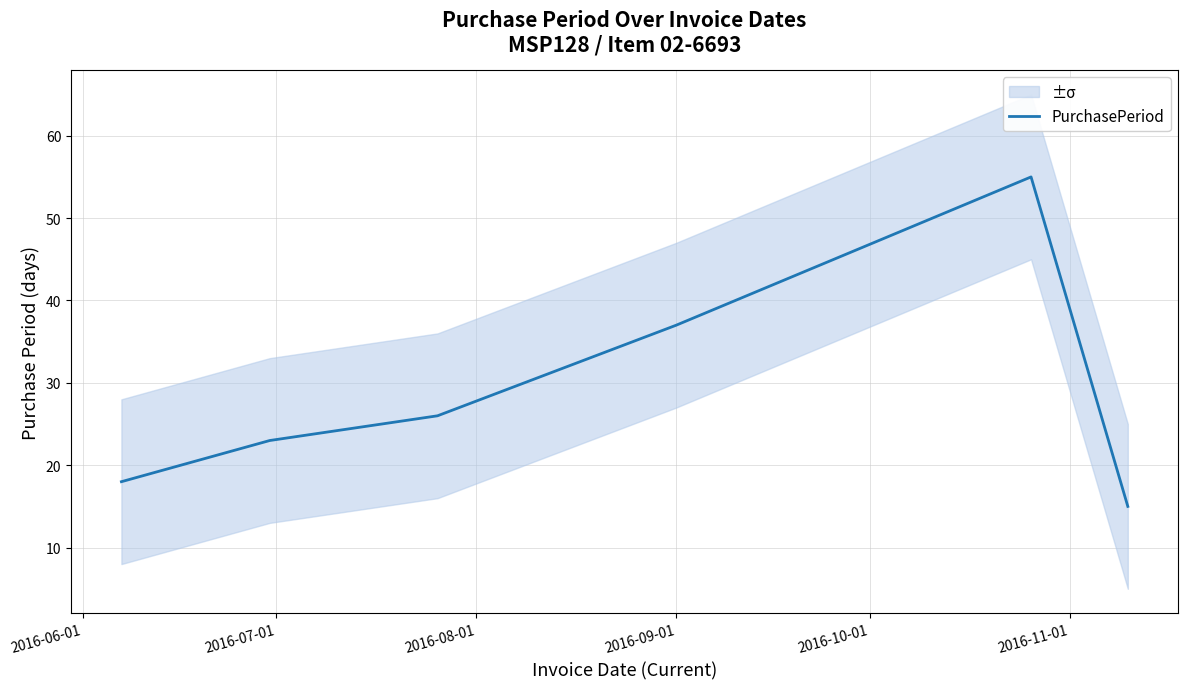

What is the maximum value for PurchasePeriod?

55